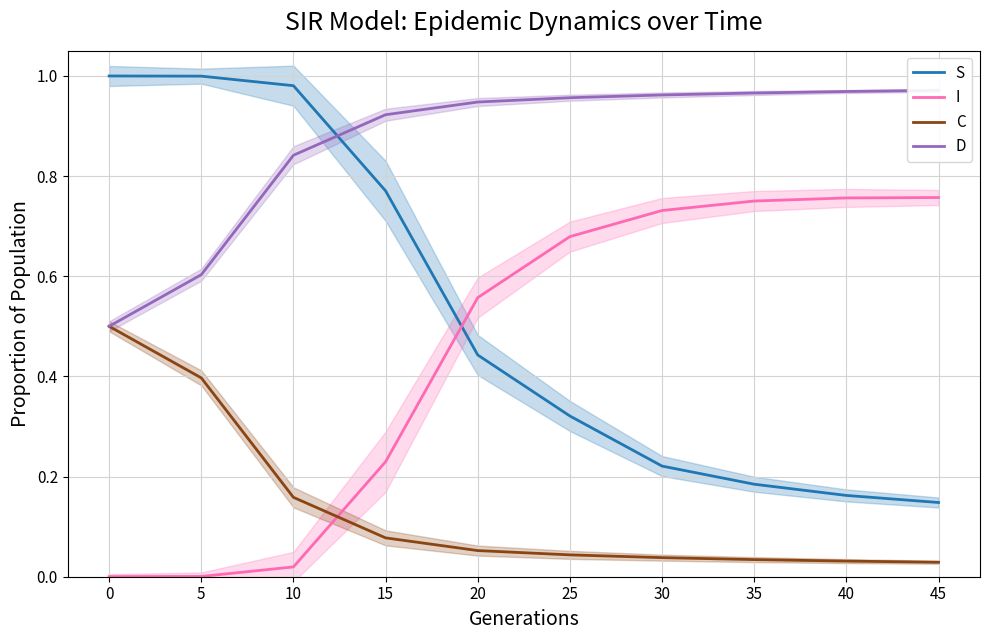

Reading left to right, transcribe all the data shown in this chart.

S: 1.0	1.0	1.0	0.8	0.4	0.3	0.2	0.2	0.2	0.1
I: 0.0	0.0	0.0	0.2	0.6	0.7	0.7	0.8	0.8	0.8
C: 0.5	0.4	0.2	0.1	0.1	0.0	0.0	0.0	0.0	0.0
D: 0.5	0.6	0.8	0.9	0.9	1.0	1.0	1.0	1.0	1.0